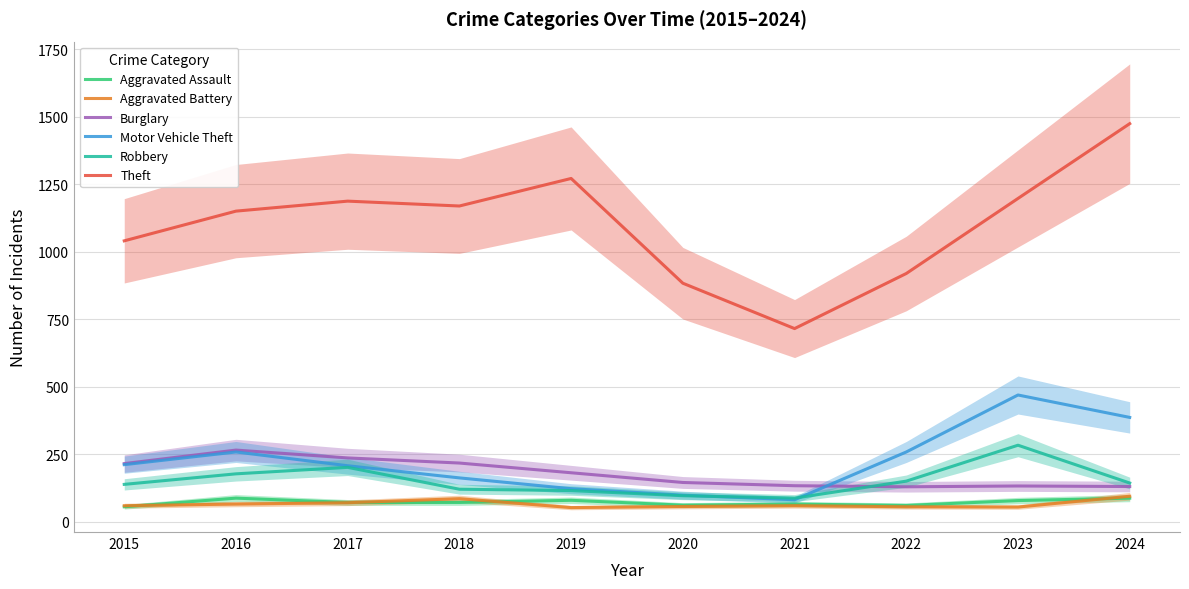

Reading right to left, extract all data points from this chart.

Aggravated Assault: 2024=88	2023=79	2022=61	2021=66	2020=62	2019=80	2018=72	2017=72	2016=88	2015=56
Aggravated Battery: 2024=95	2023=55	2022=56	2021=60	2020=57	2019=53	2018=86	2017=71	2016=66	2015=60
Burglary: 2024=131	2023=133	2022=130	2021=134	2020=146	2019=182	2018=218	2017=237	2016=266	2015=216
Motor Vehicle Theft: 2024=387	2023=470	2022=259	2021=82	2020=99	2019=123	2018=163	2017=208	2016=259	2015=212
Robbery: 2024=144	2023=284	2022=151	2021=88	2020=97	2019=116	2018=121	2017=202	2016=178	2015=139
Theft: 2024=1475	2023=1198	2022=920	2021=716	2020=884	2019=1272	2018=1170	2017=1188	2016=1151	2015=1041